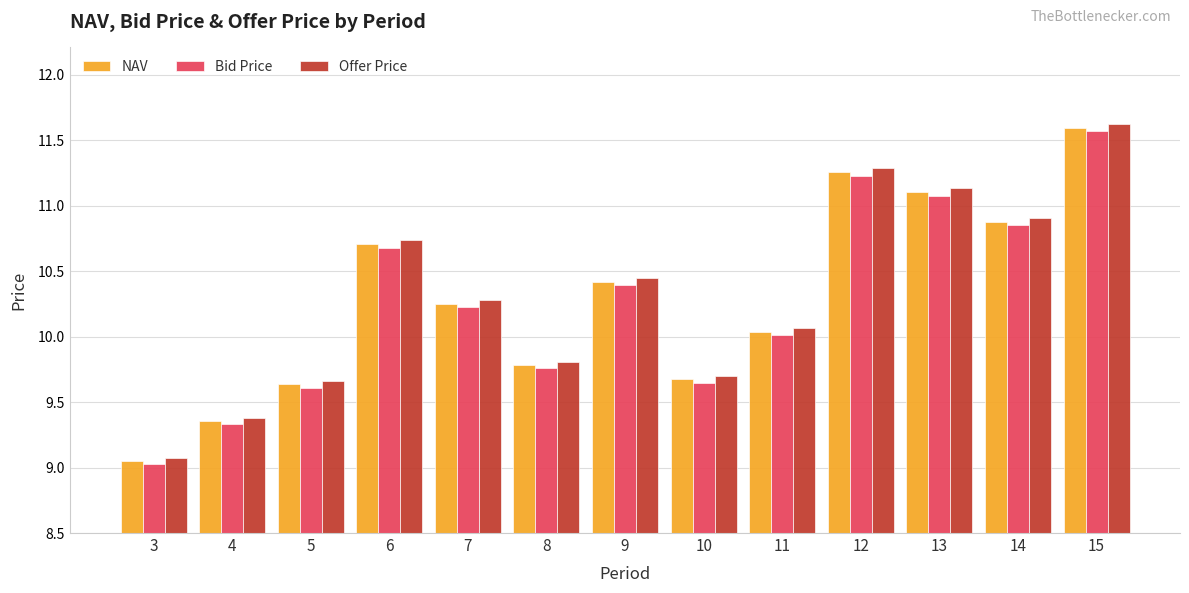

True or false: NAV has a value of 12.8 at 10.

False